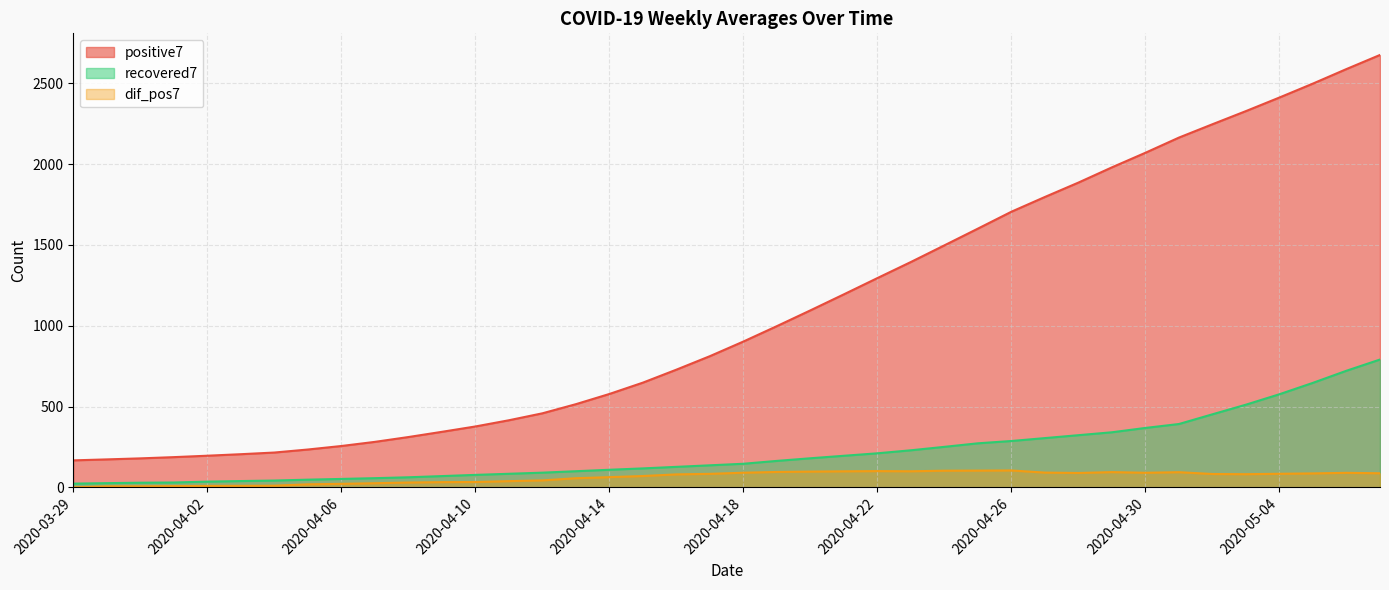

Is it true that dif_pos7 equals 3.9 at 2020-04-04?

False